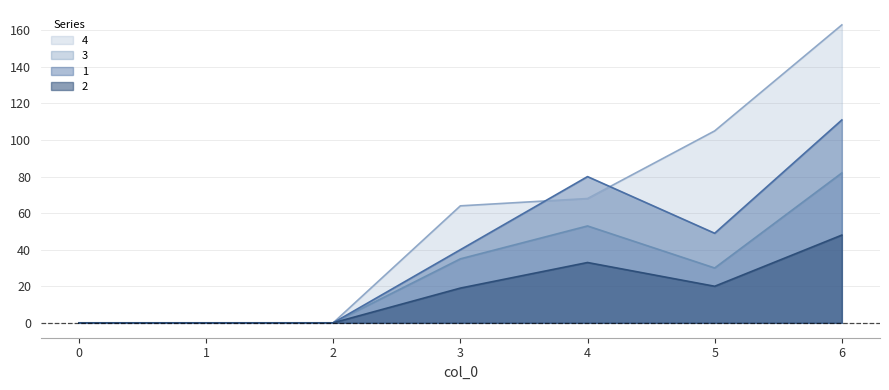

What is the highest value of the 2 series?

48